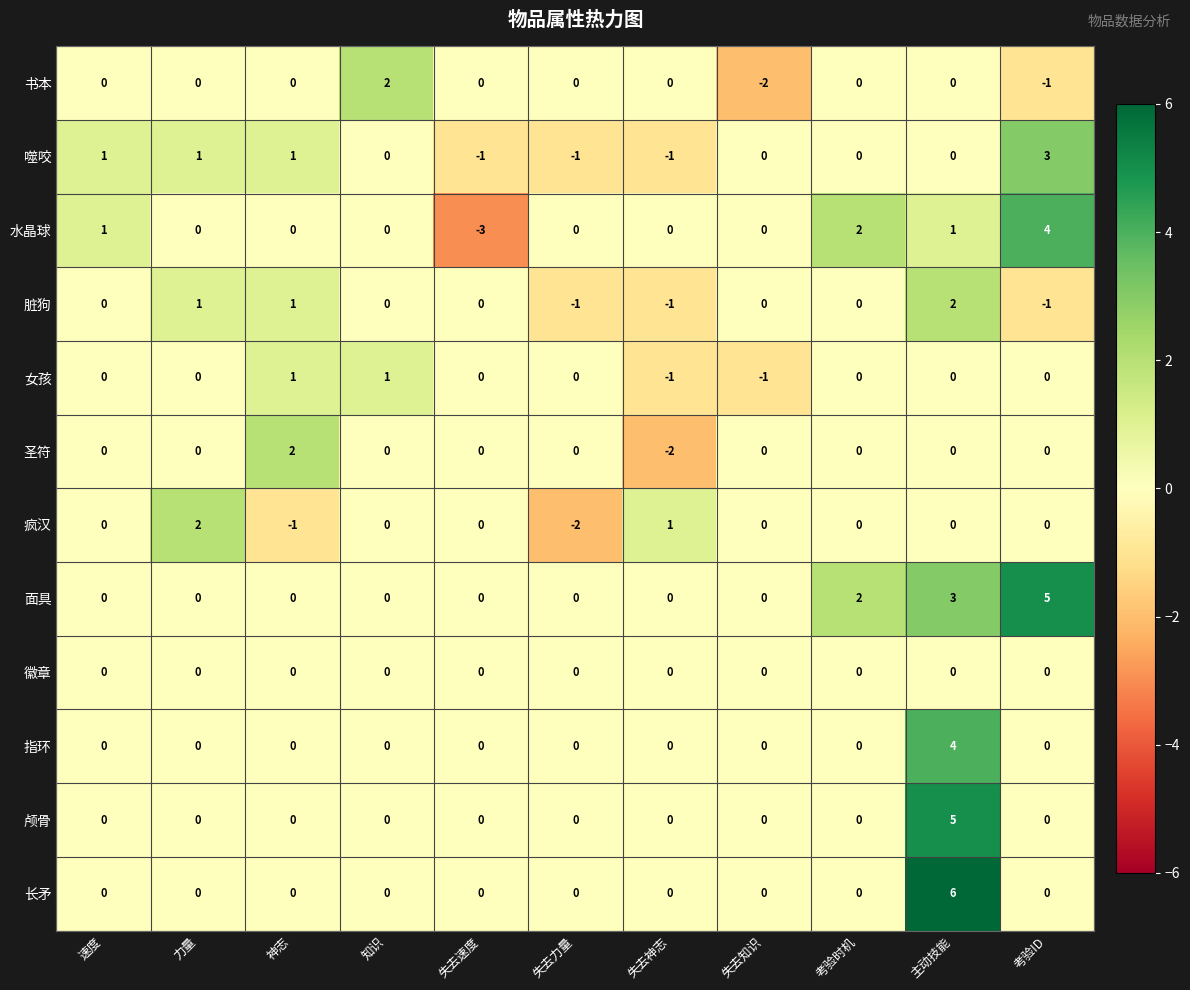

What is the maximum value shown in the chart?

6